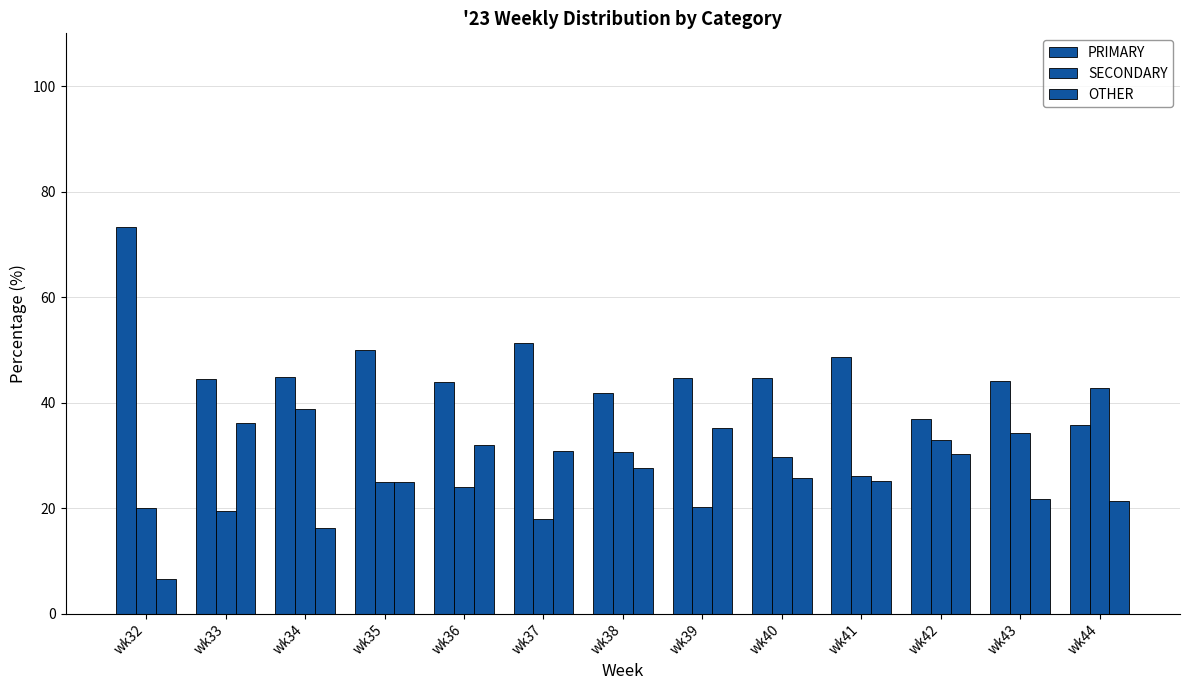

Between wk35 and wk36, which series saw the biggest shift?

OTHER